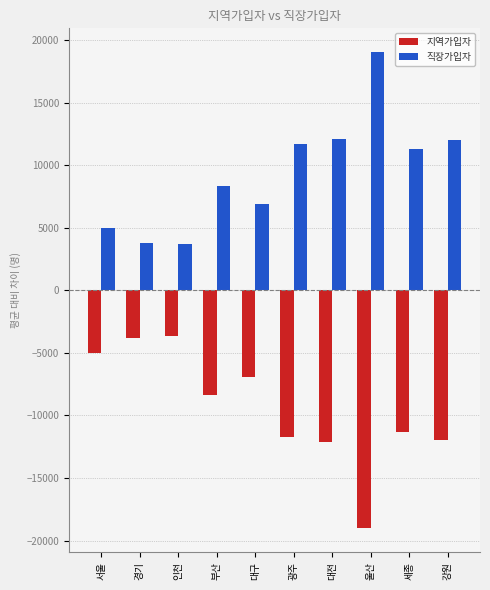

How many data points in 지역가입자 are less than -8327?

6